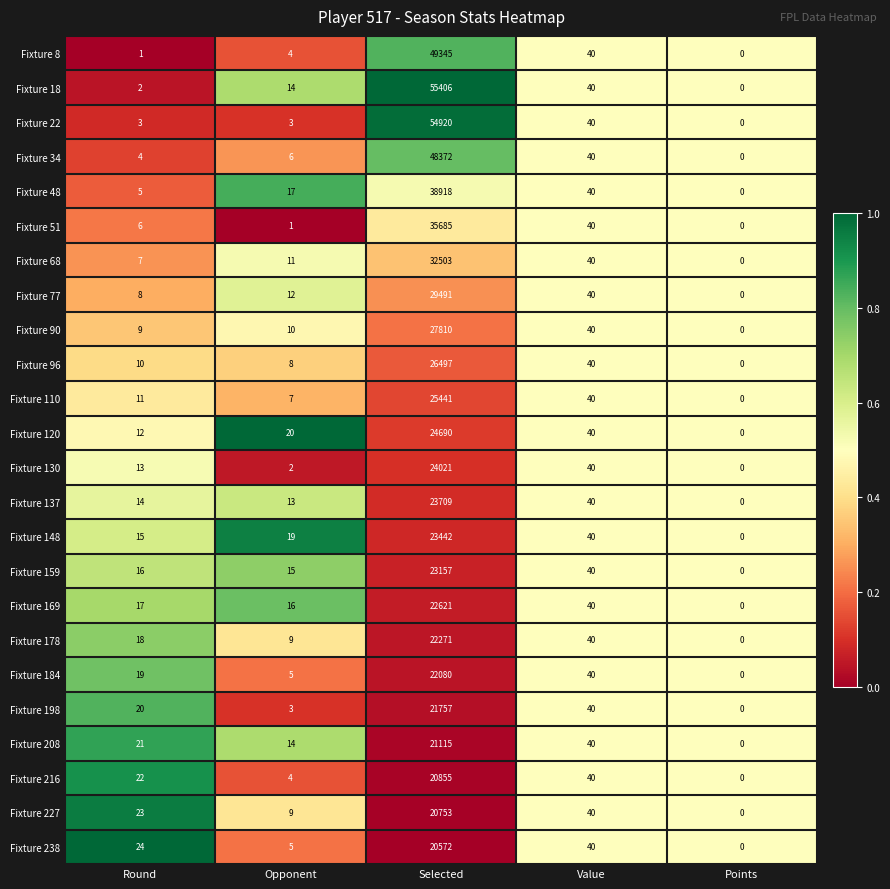

Which label corresponds to the largest value in the chart?

Selected